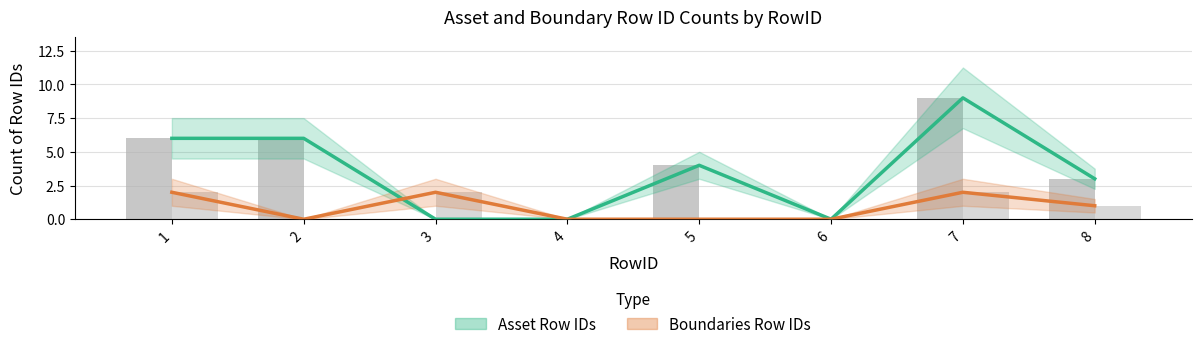

Is the value of Boundaries Row IDs at 5 greater than the value of Asset Row IDs at 3?

No